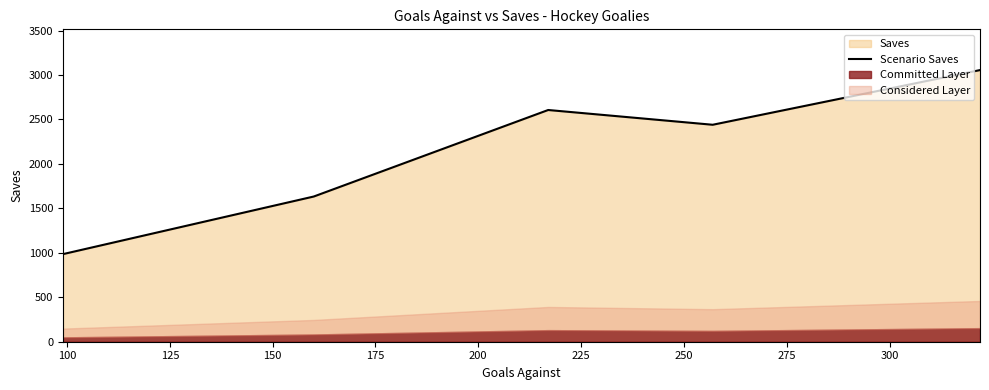

What is the highest value of the Scenario Saves series?

3055